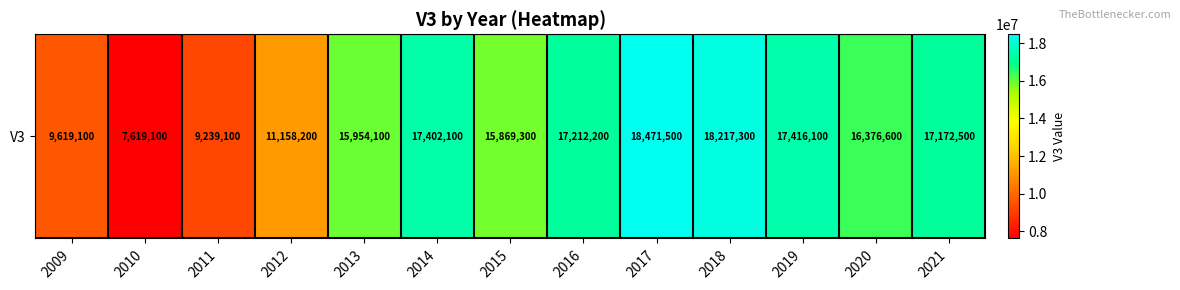

What is the difference between the maximum and second lowest values?

9232400